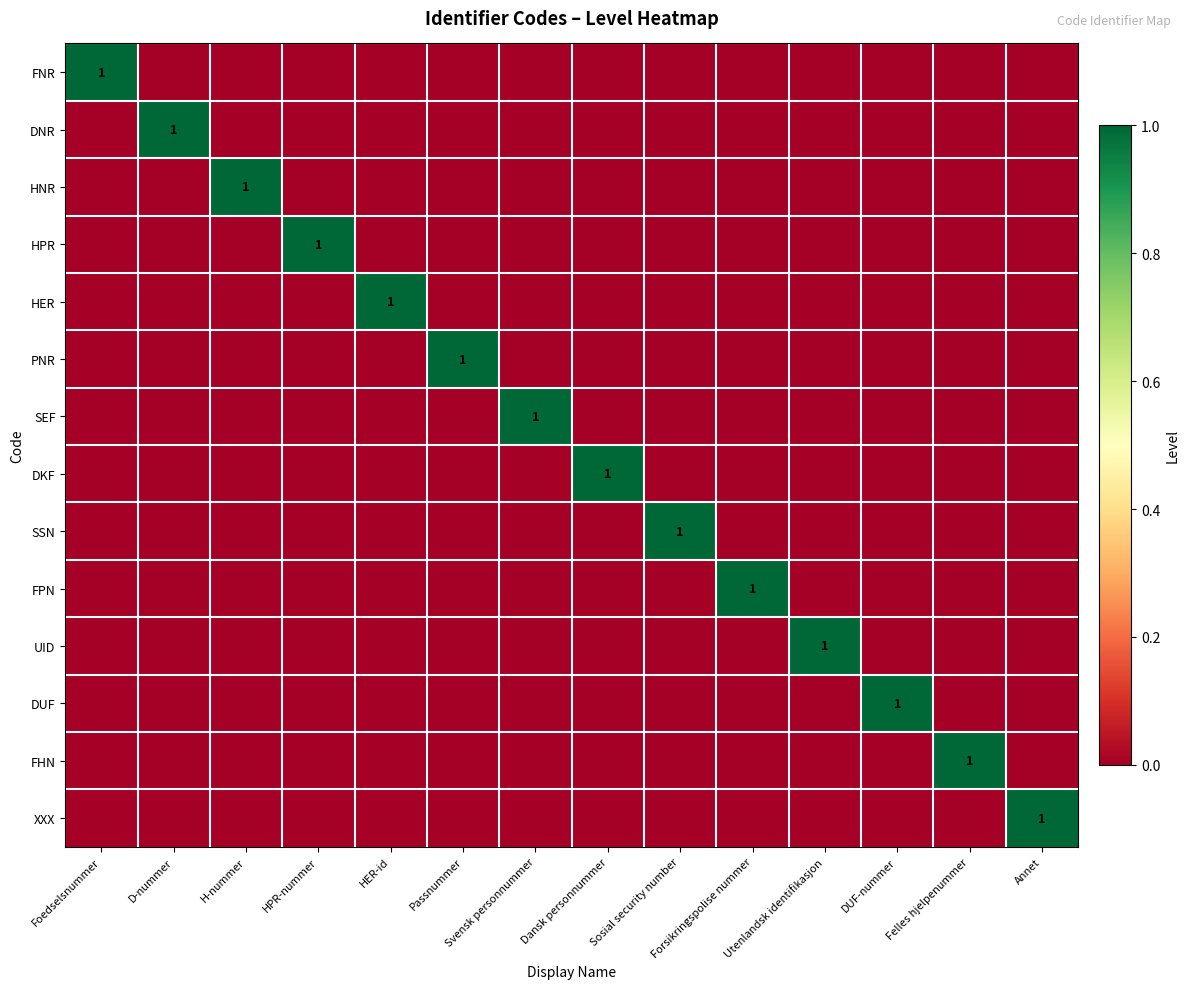

What is the difference between the highest and lowest values at Svensk personnummer?

1